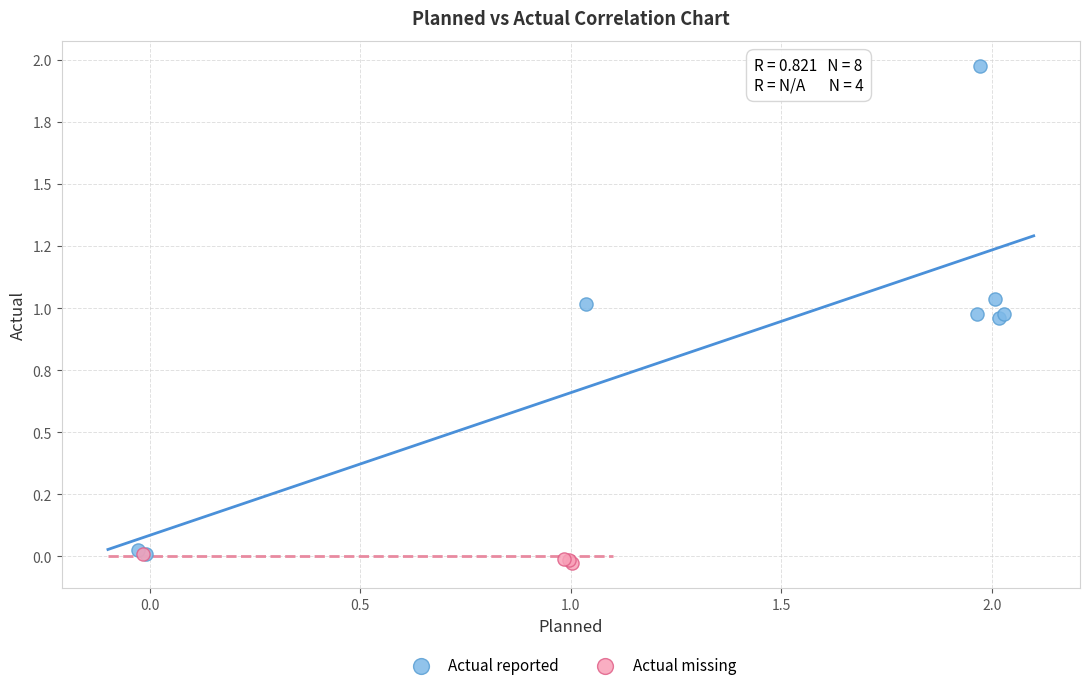

What are all the series names shown in the legend?

Actual reported, Actual missing